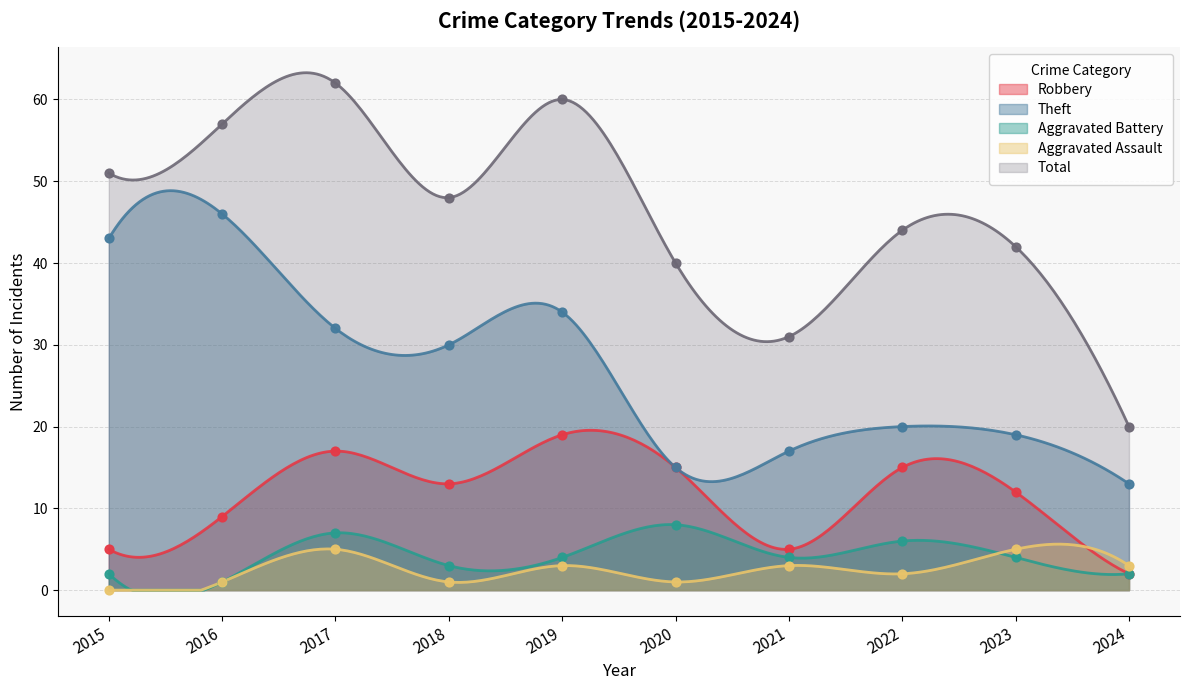

Which series reaches the maximum Y coordinate?

Total